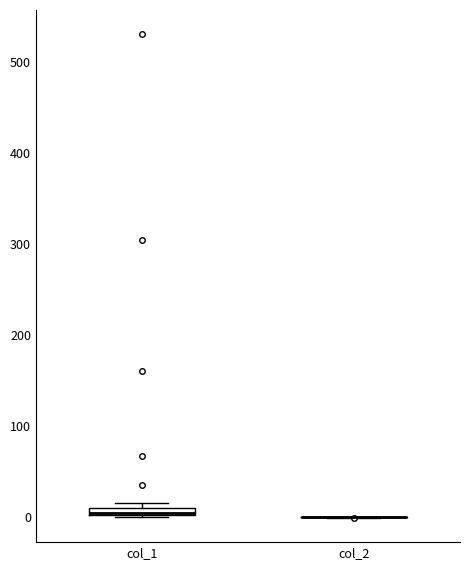

Where is the lower edge of the box for col_1 on the y-axis? The values are not printed on the chart, so give them approximately, as read against the axis.

0